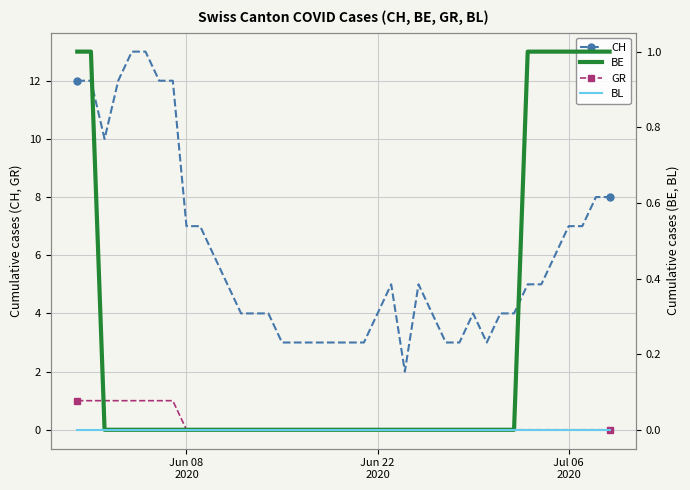

Which series has the largest total across all categories?

CH